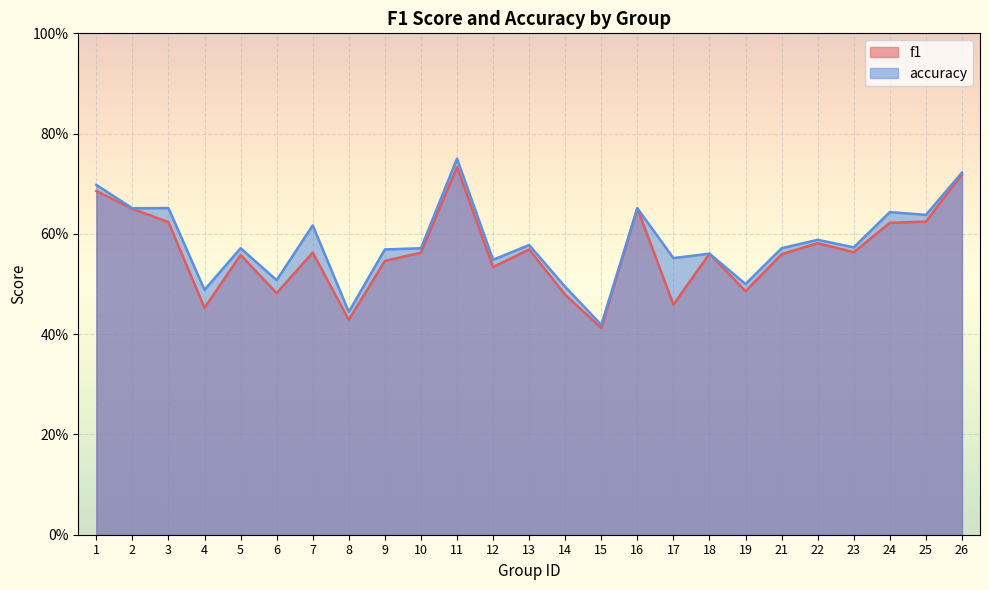

What is the difference between the accuracy values at 3 and 12?

0.1